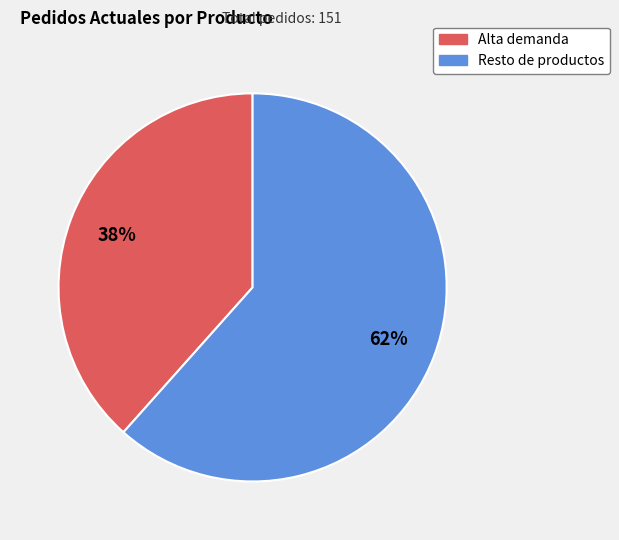

Is there a majority slice in this chart?

Yes